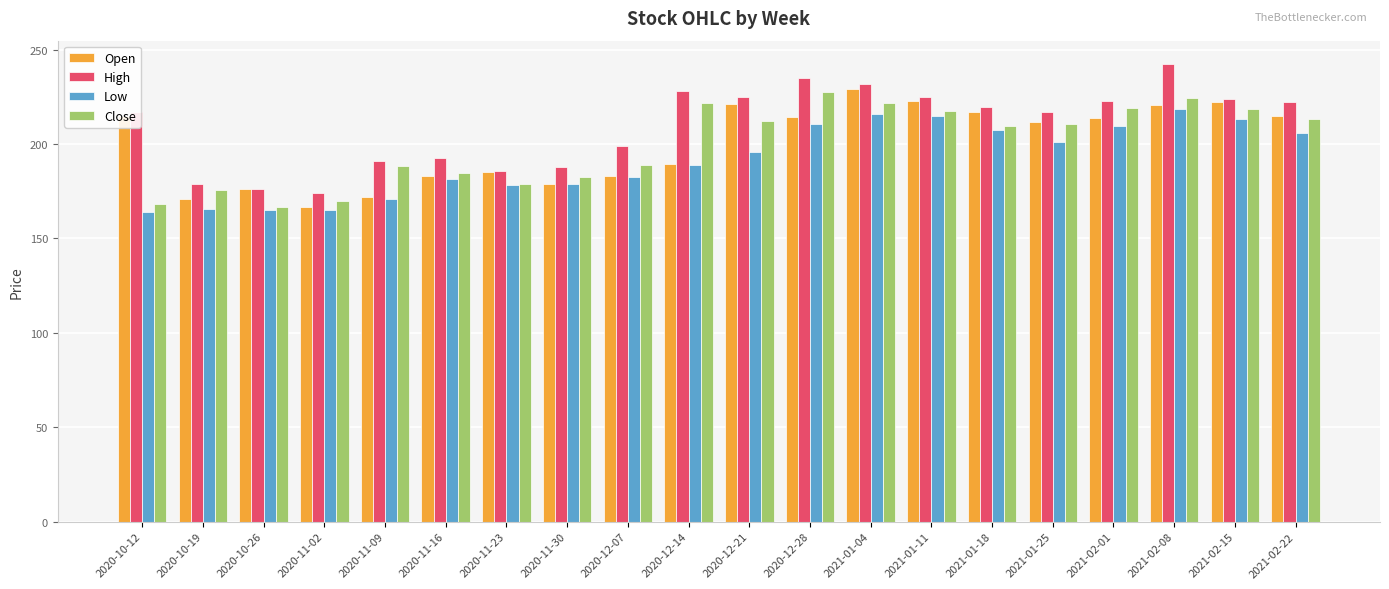

Is the value of Open at 2020-12-07 greater than the value of Low at 2020-12-14?

No